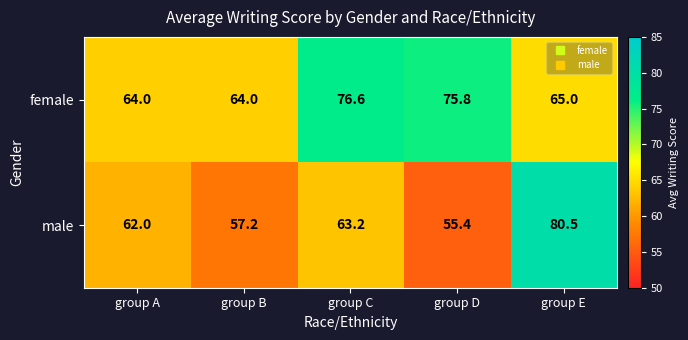

Reading left to right, what are all the values shown in this chart?

female: 64.0	64.0	76.6	75.8	65.0
male: 62.0	57.2	63.2	55.4	80.5